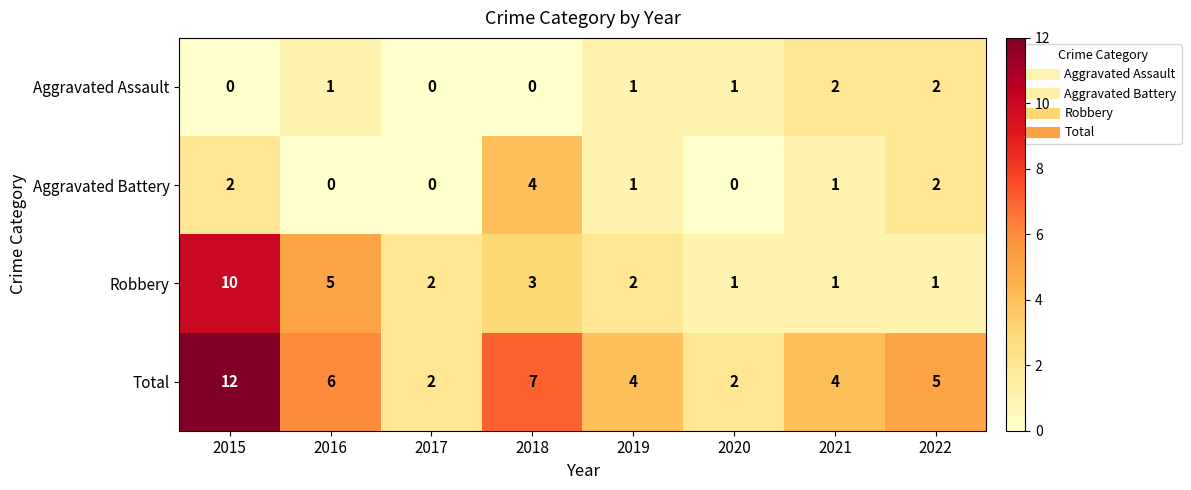

What is the greatest value displayed?

12